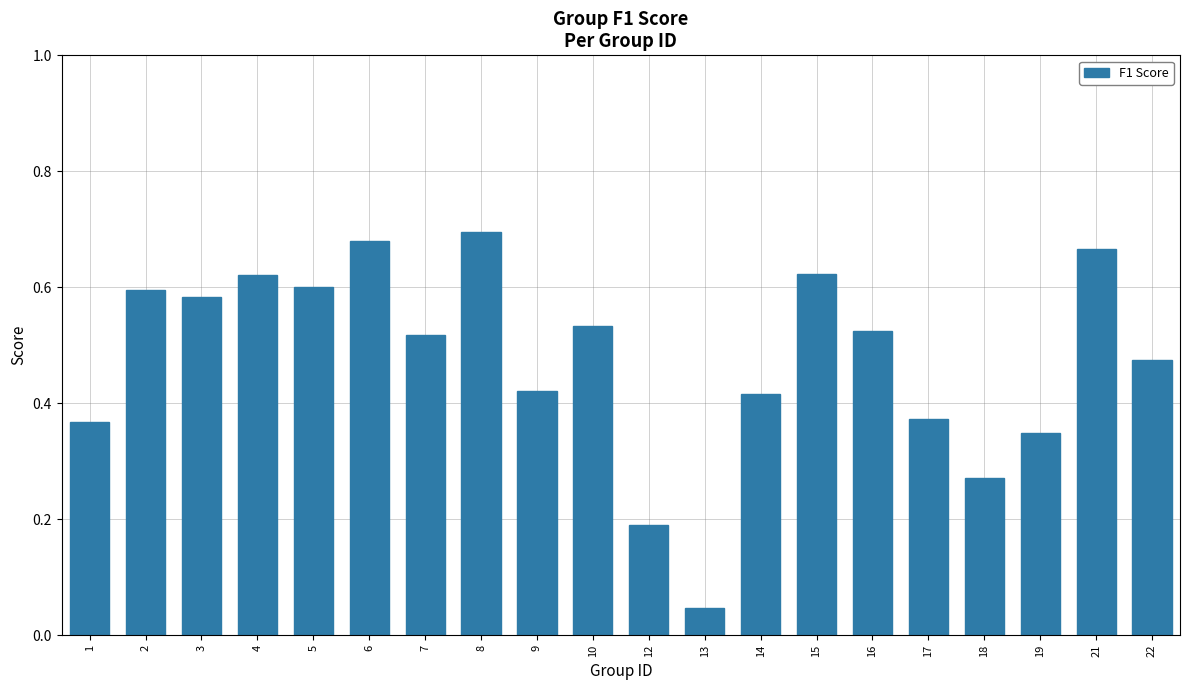

Where is the data nearest to the value 0?

13